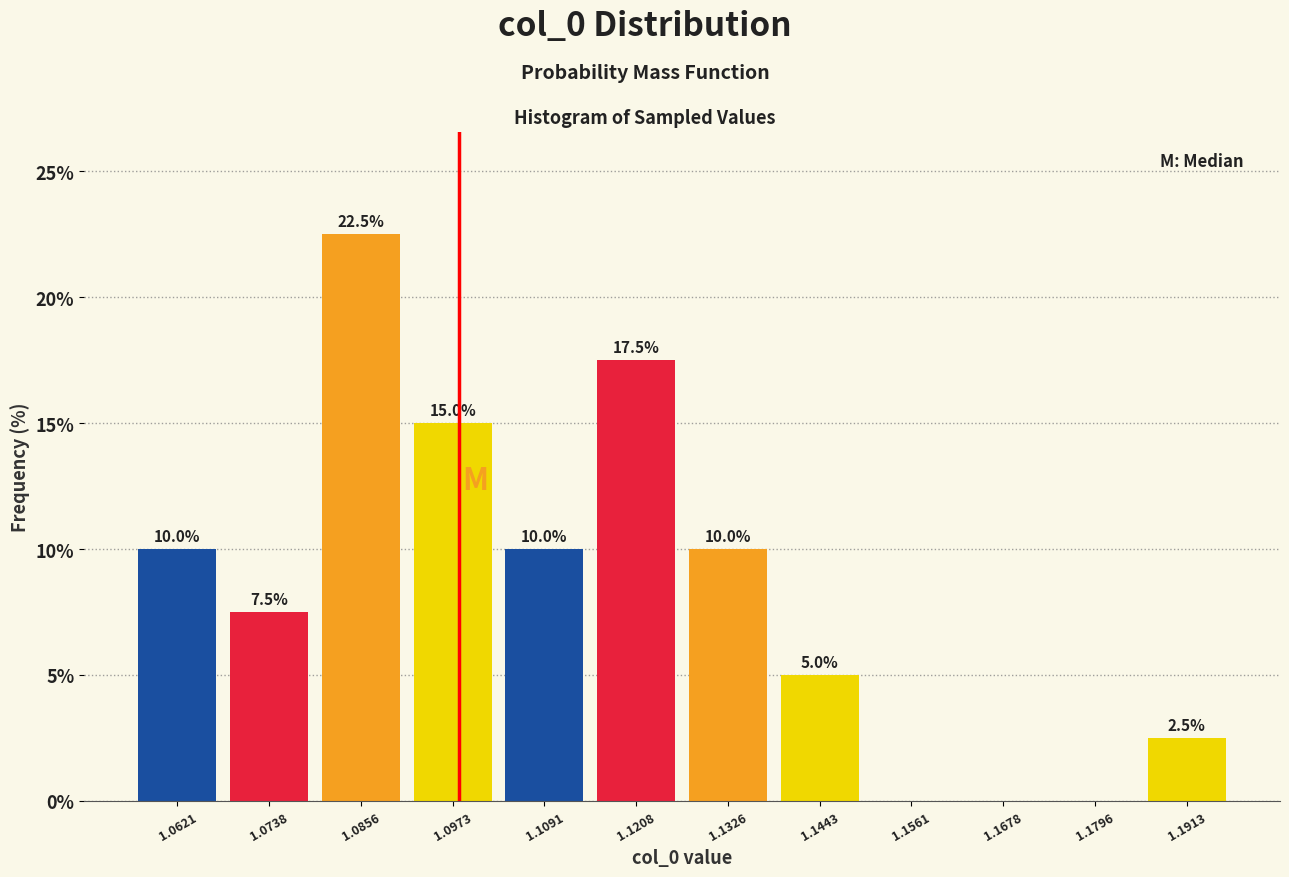

Over which range of the x-axis is the bar tallest?

1.080 to 1.092